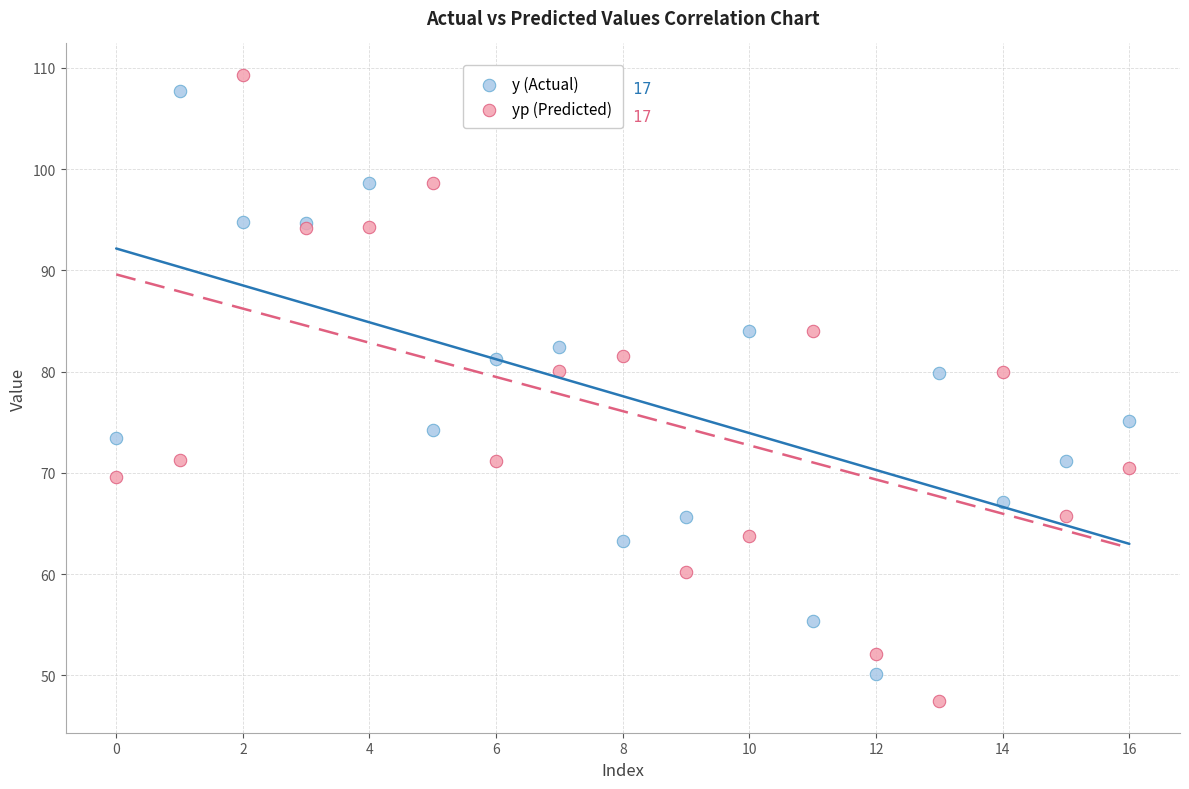

Which series contains the lowest Y value?

yp (Predicted)